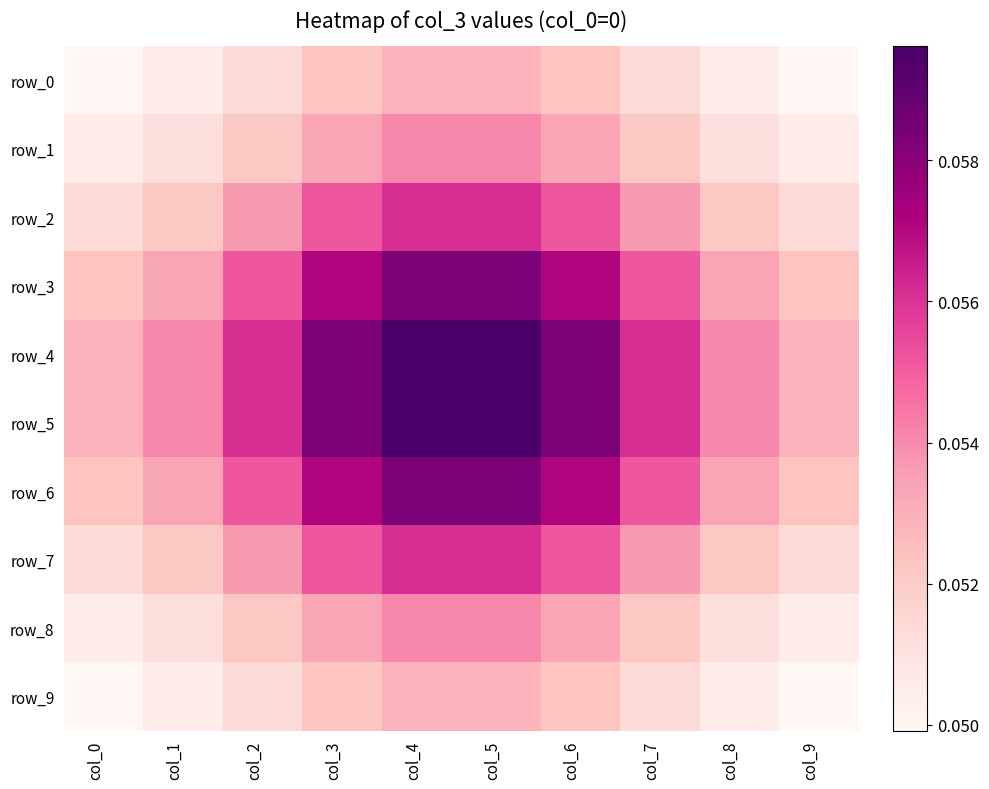

How many categories are shown in the chart?

10